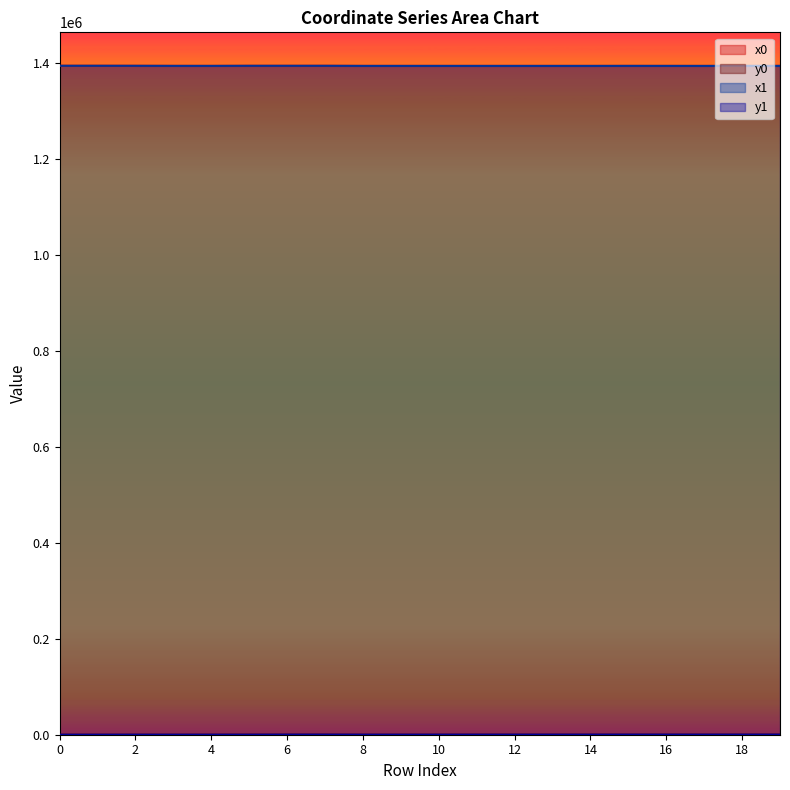

What is the total value across all series at 6?

2787232.7